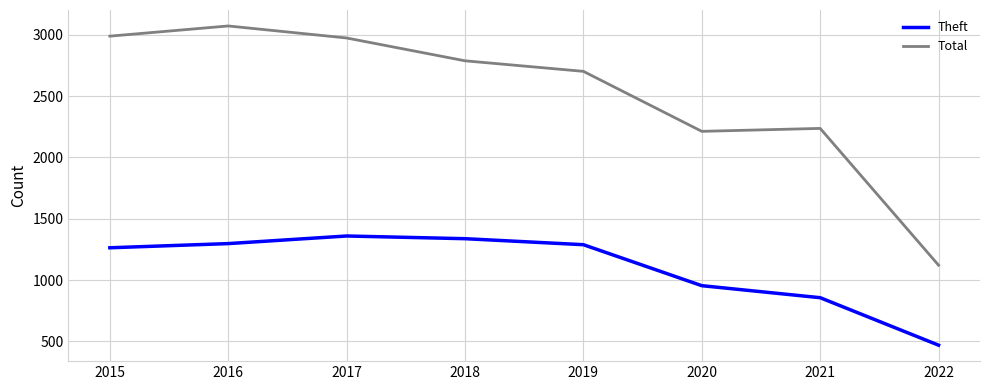

What is the minimum value for Theft?

469